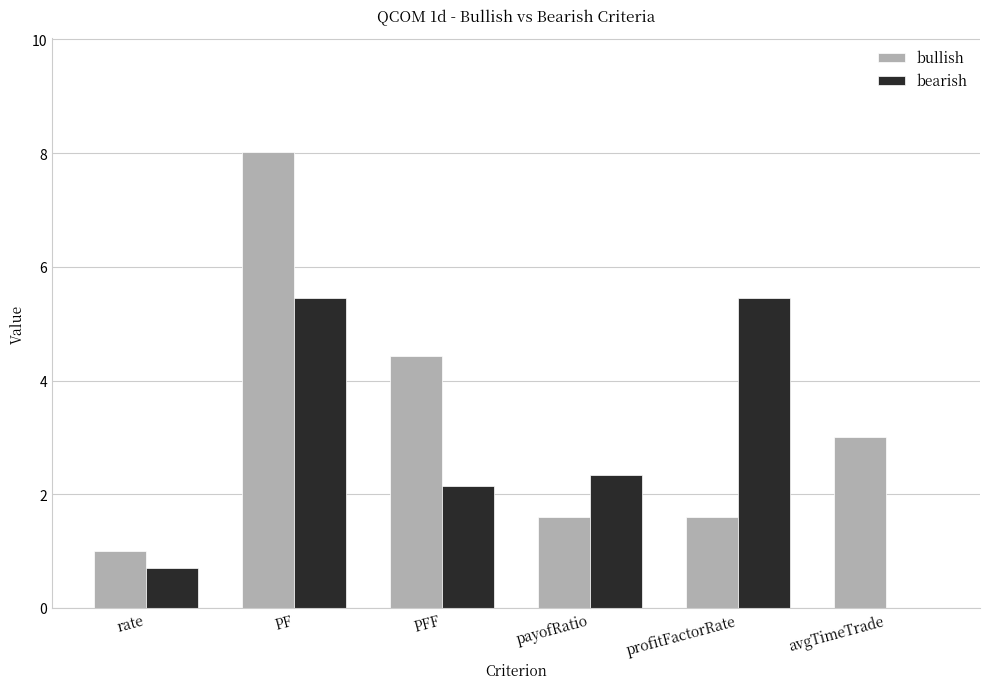

What is the total value across all series at PF?

13.5